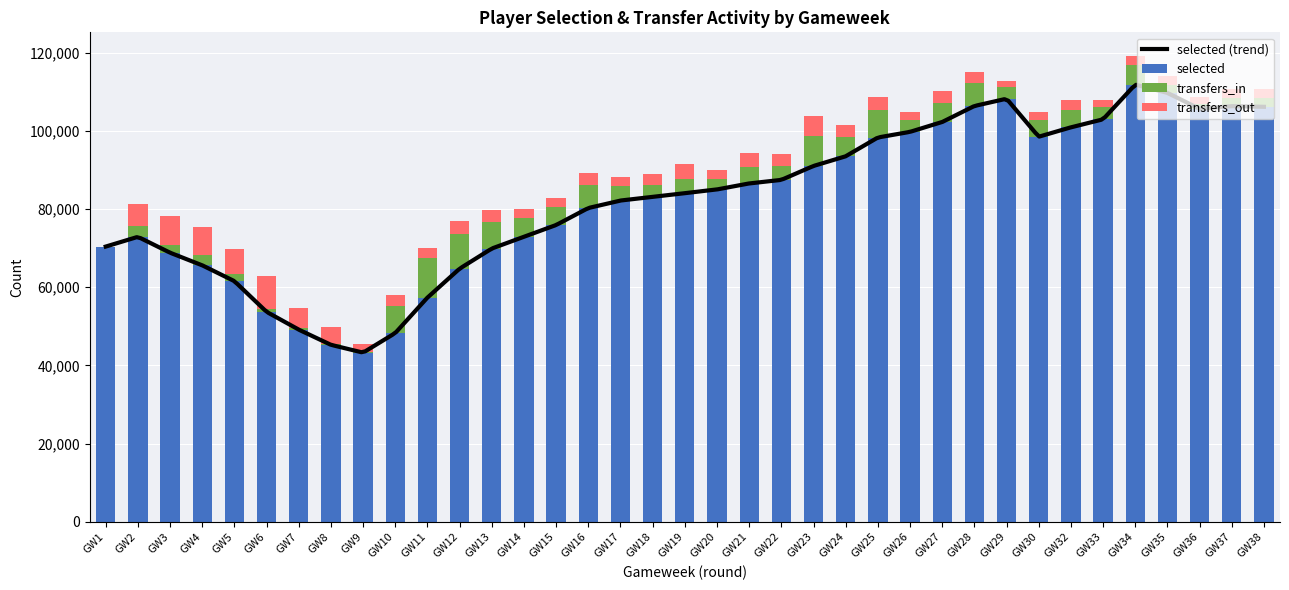

Which series has the widest spread of values?

selected